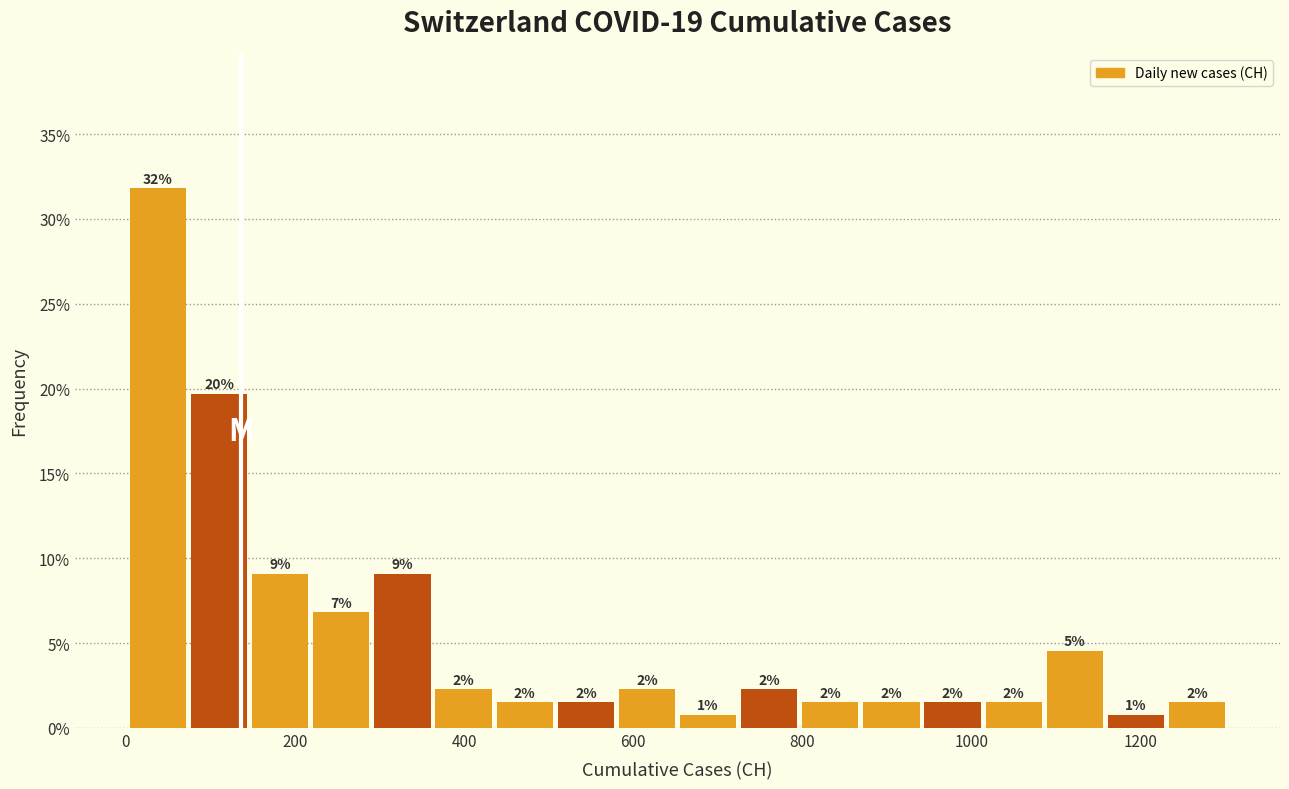

Read against the x-axis, roughly where is the centre of the tallest bar?

40